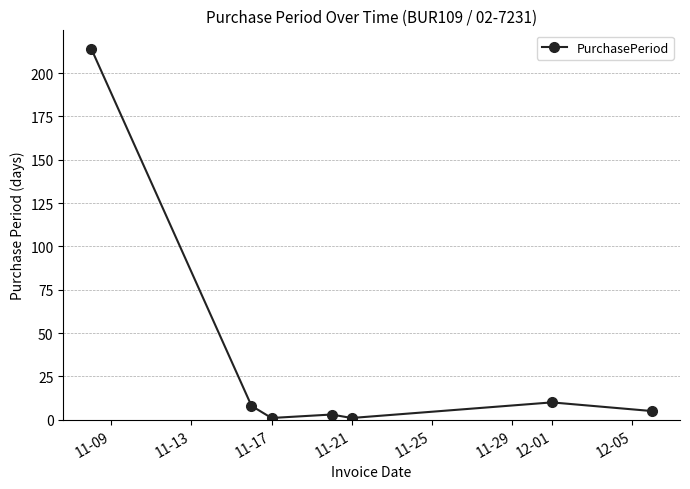

True or false: the data has more than 2 interior local peaks.

False